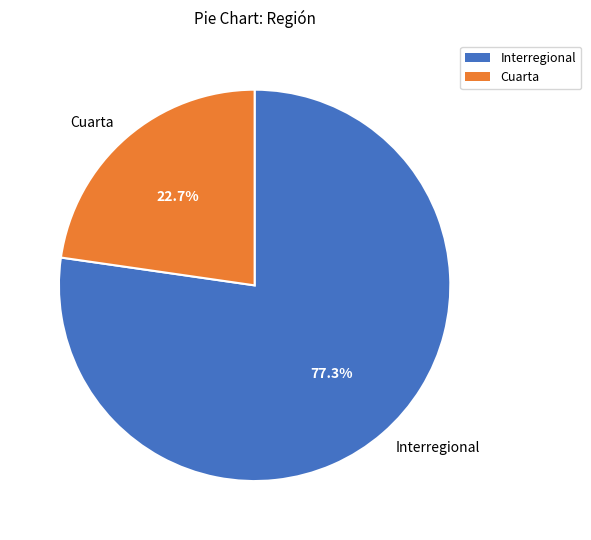

To the nearest percent, what is the average slice percentage?

50%